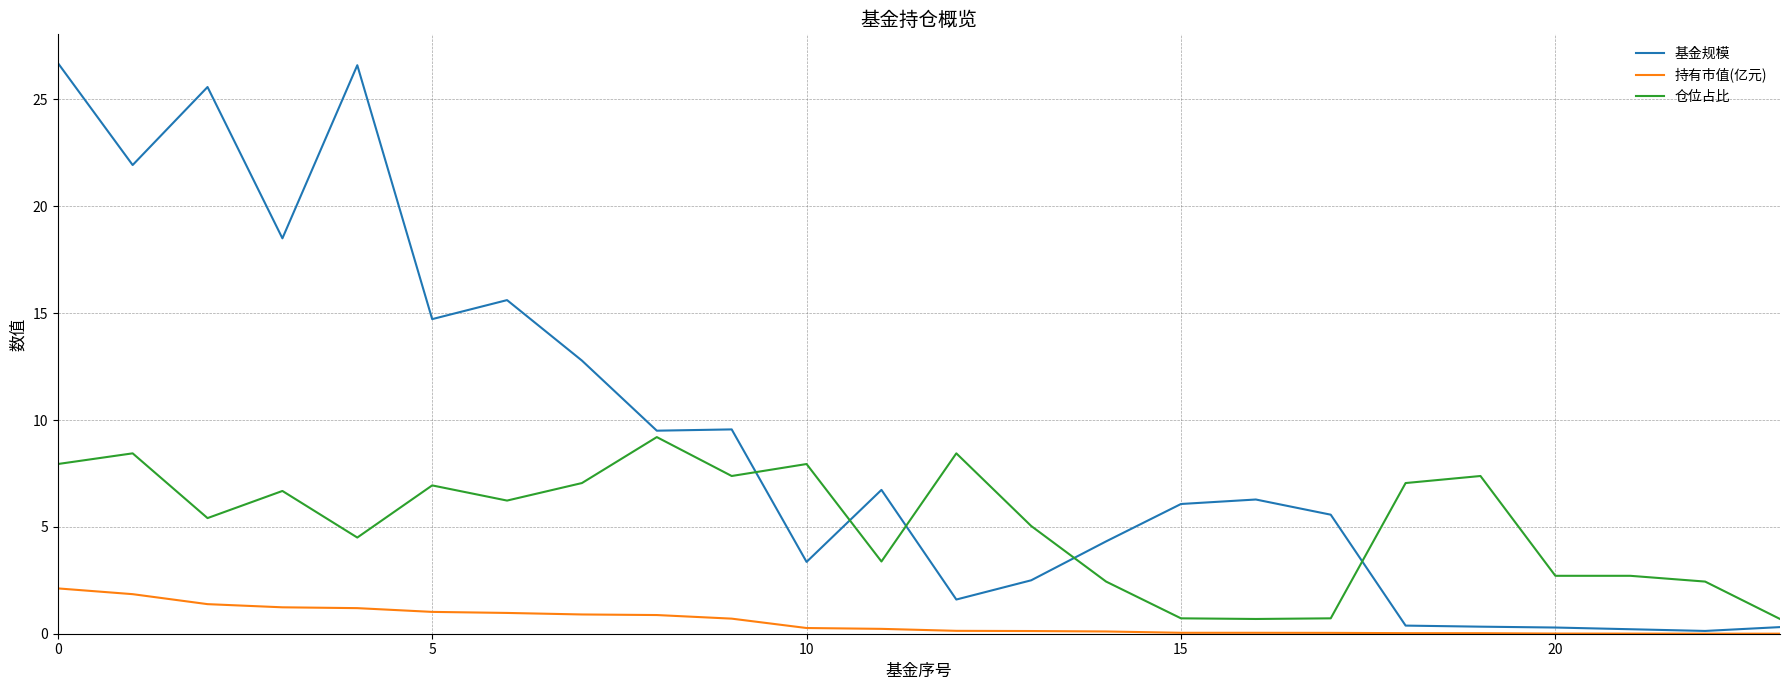

Which series has the largest total across all categories?

基金规模